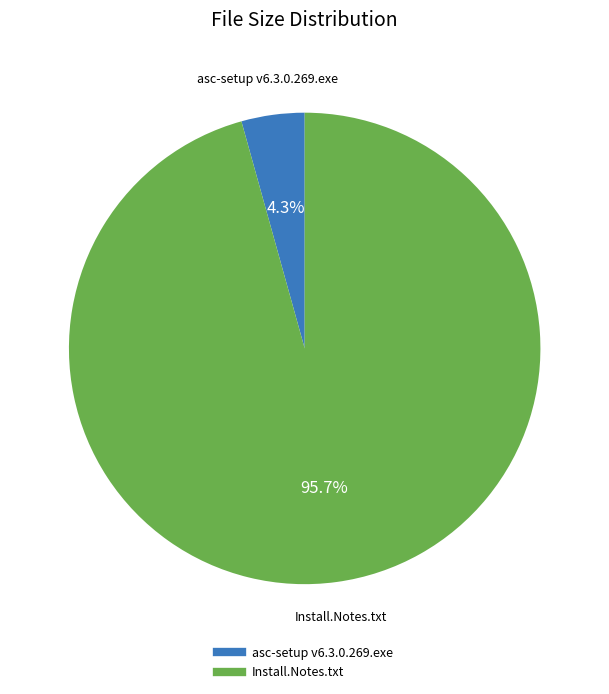

Rank the categories by value from lowest to highest.

asc-setup v6.3.0.269.exe, Install.Notes.txt